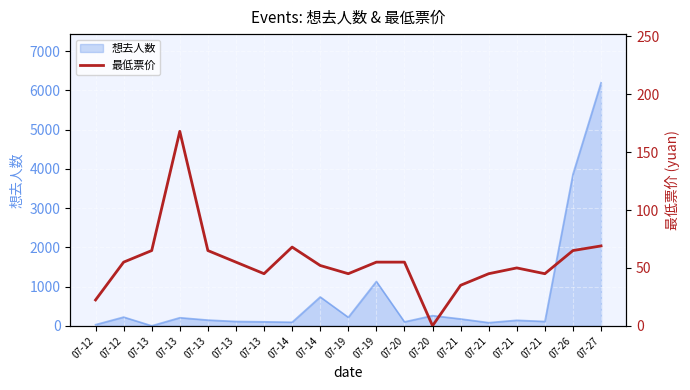

The value at 07-26 is 92.5. True or false?

False